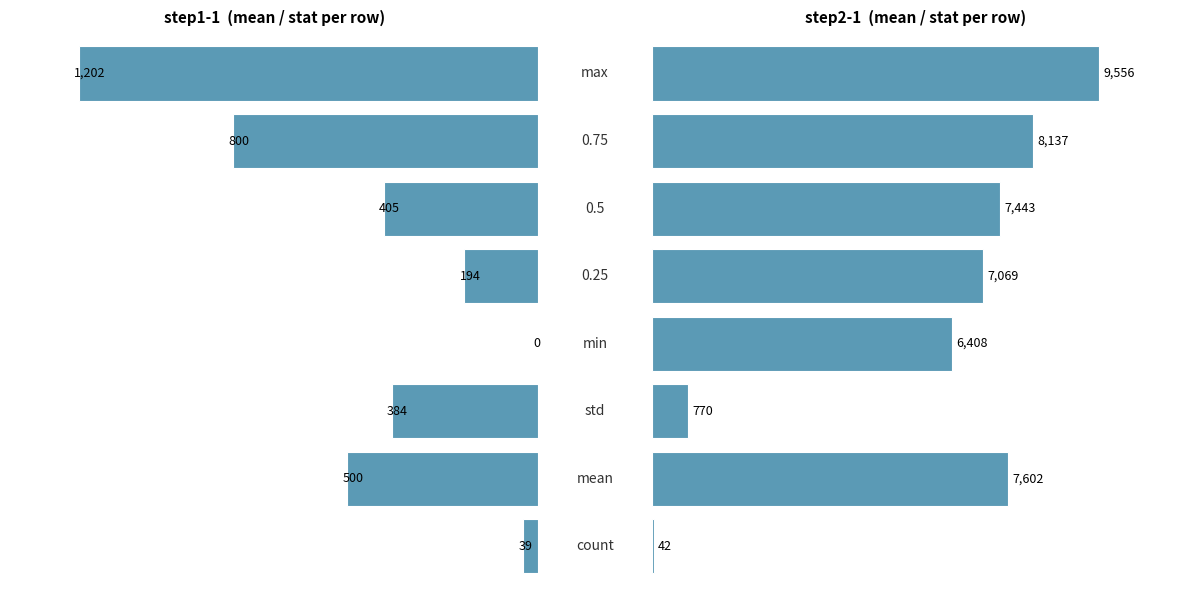

Count the step1-1 values in the range 194 to 800.

5